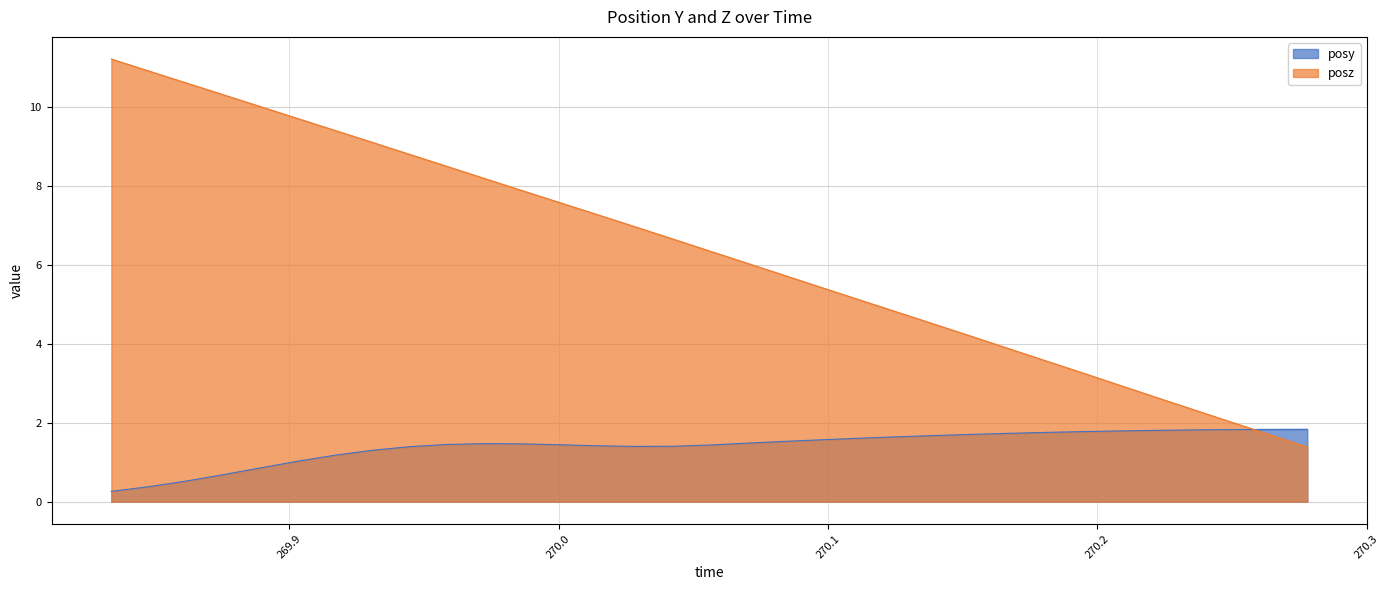

At how many categories does at least one series exceed 5?

21